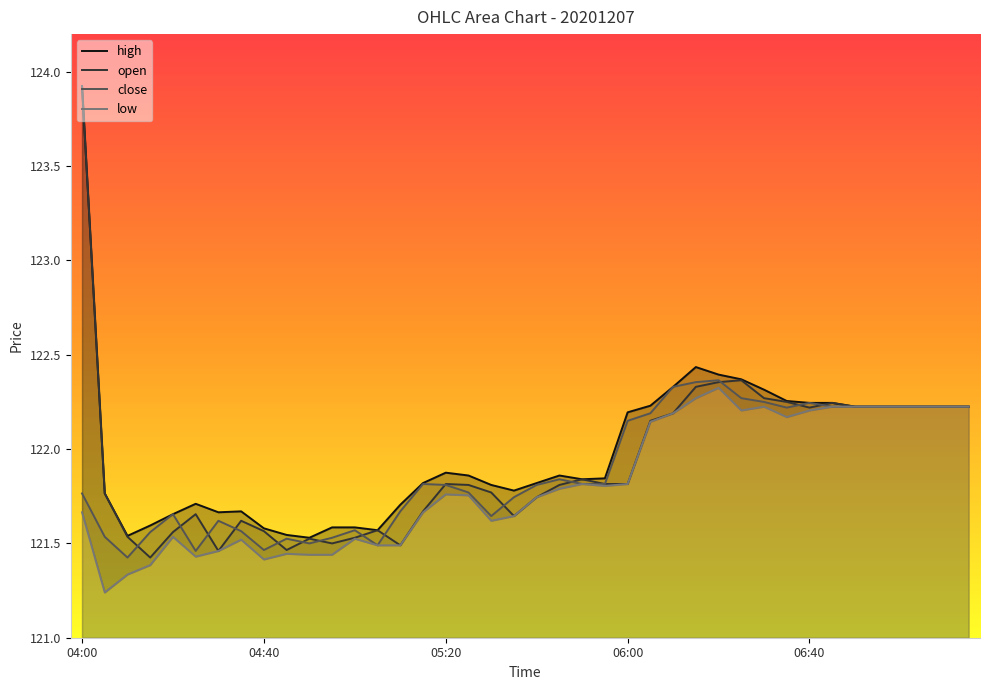

What are all the series names shown in the legend?

open, close, high, low